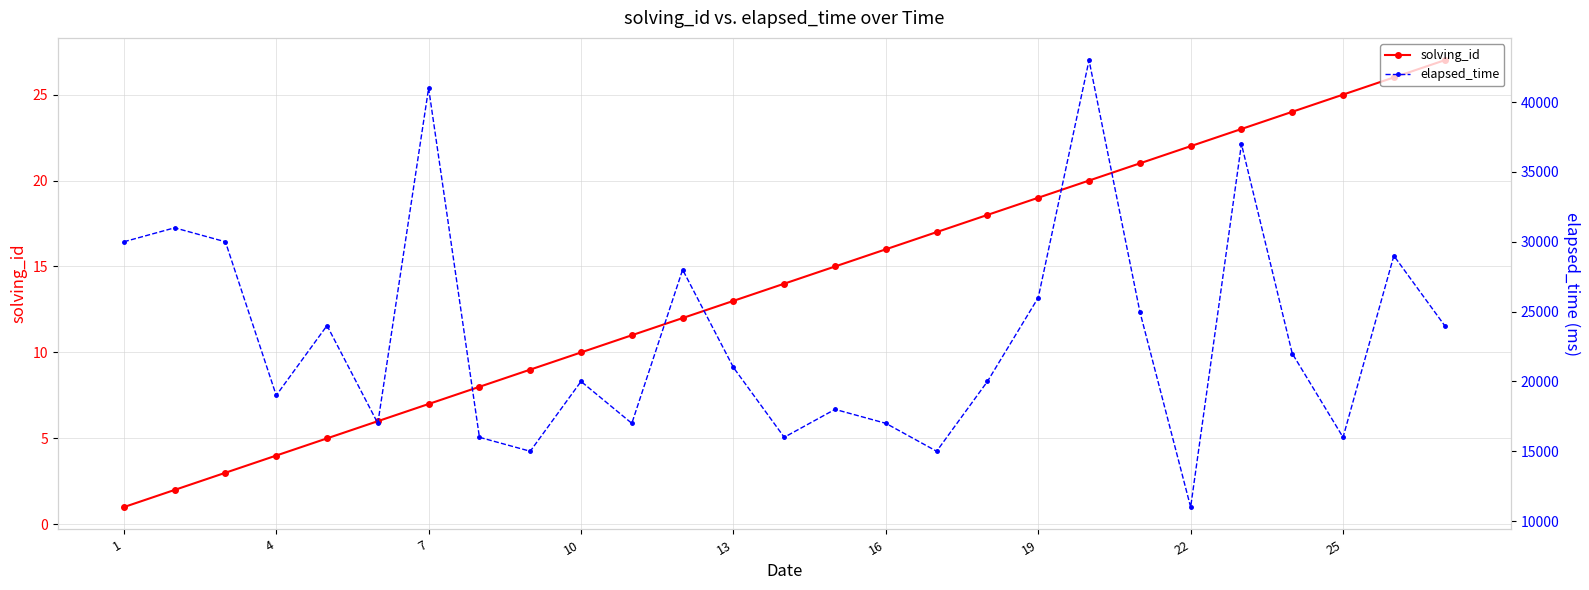

True or false: solving_id has more than 0 interior local peaks.

False